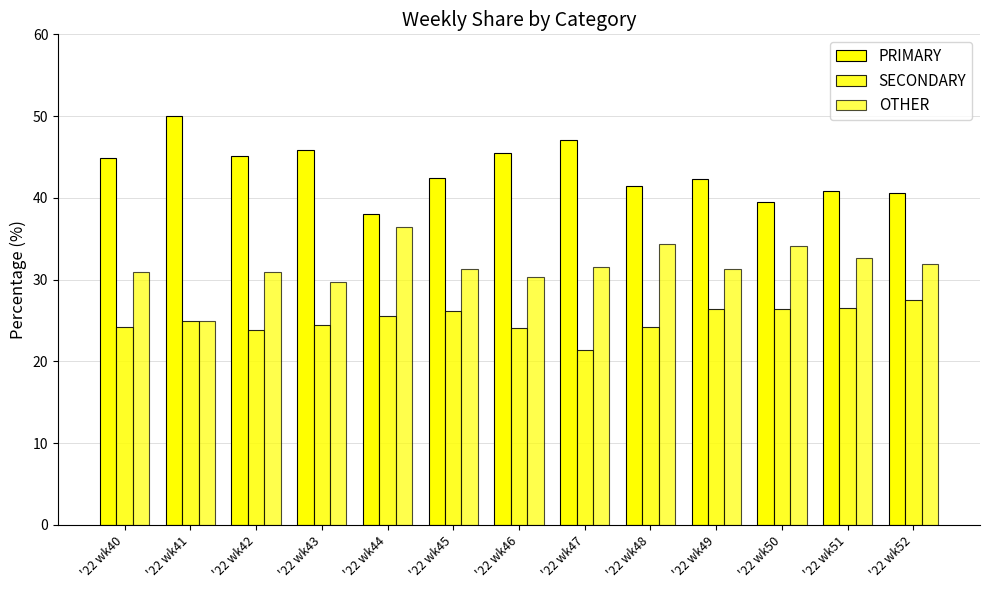

Reading left to right, extract all data points from this chart.

PRIMARY: 44.9	50.0	45.2	45.8	38.0	42.5	45.5	47.1	41.4	42.2	39.5	40.8	40.5
SECONDARY: 24.2	25.0	23.9	24.5	25.6	26.2	24.1	21.4	24.2	26.4	26.4	26.5	27.5
OTHER: 30.9	25.0	31.0	29.7	36.4	31.3	30.4	31.5	34.3	31.3	34.1	32.7	31.9